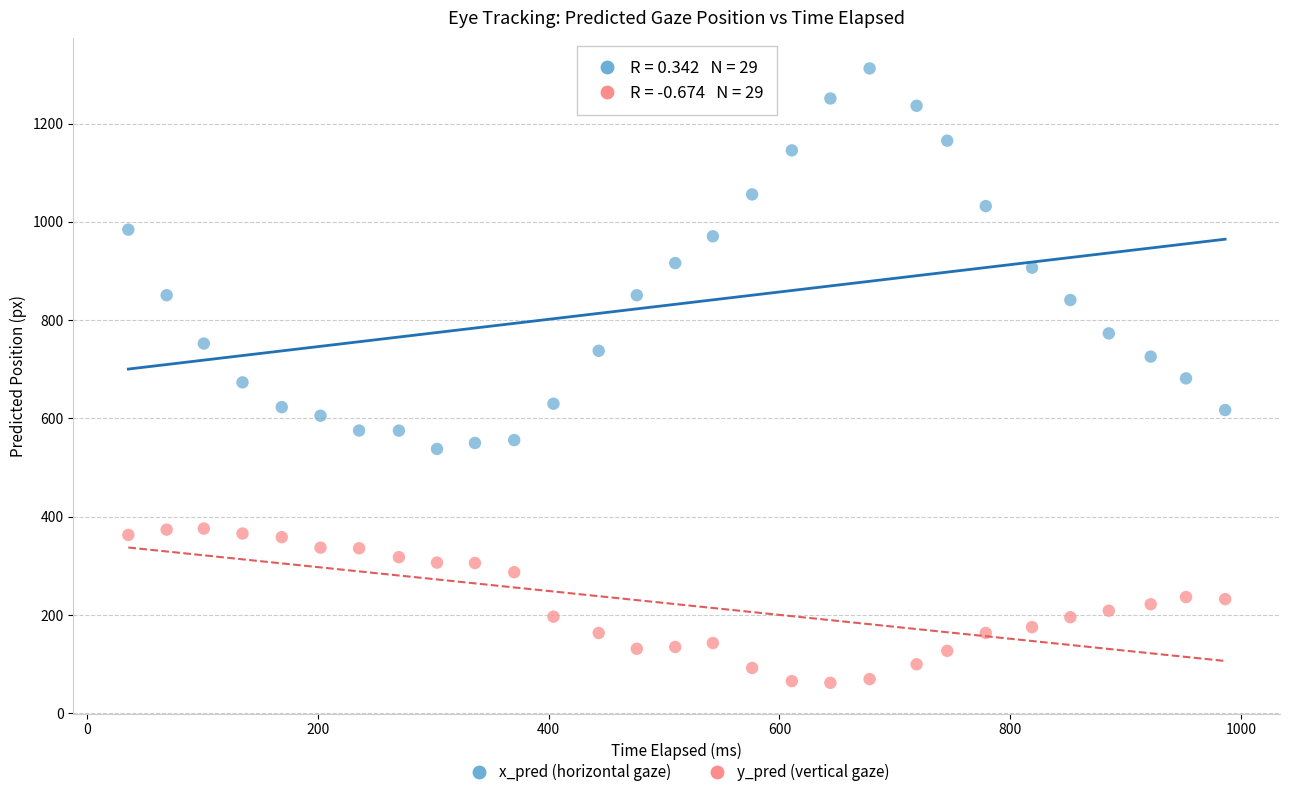

Across all data points, what is the range of Y values (max minus min)?

1250.5